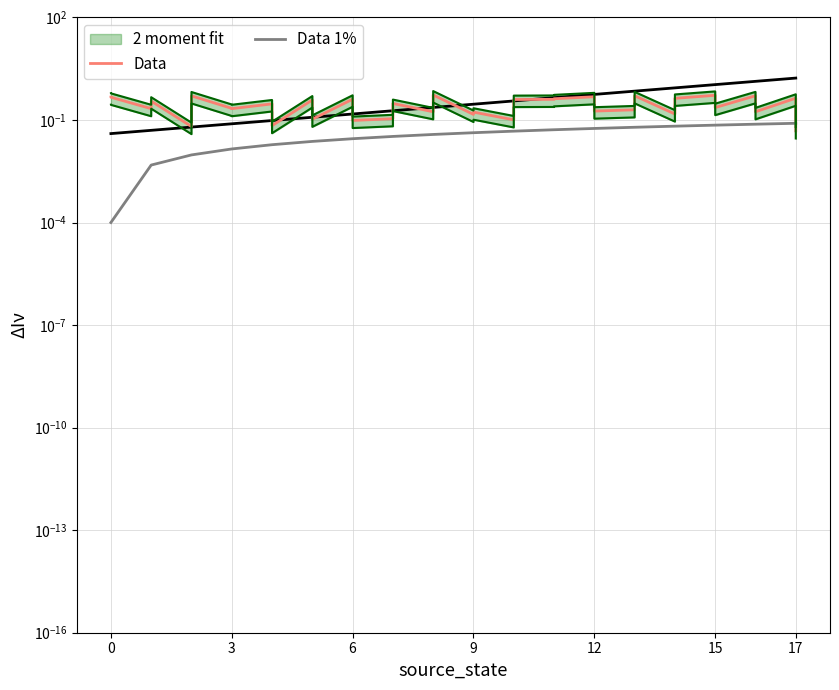

True or false: Data 1% has more than 0 points higher than both neighbors.

False